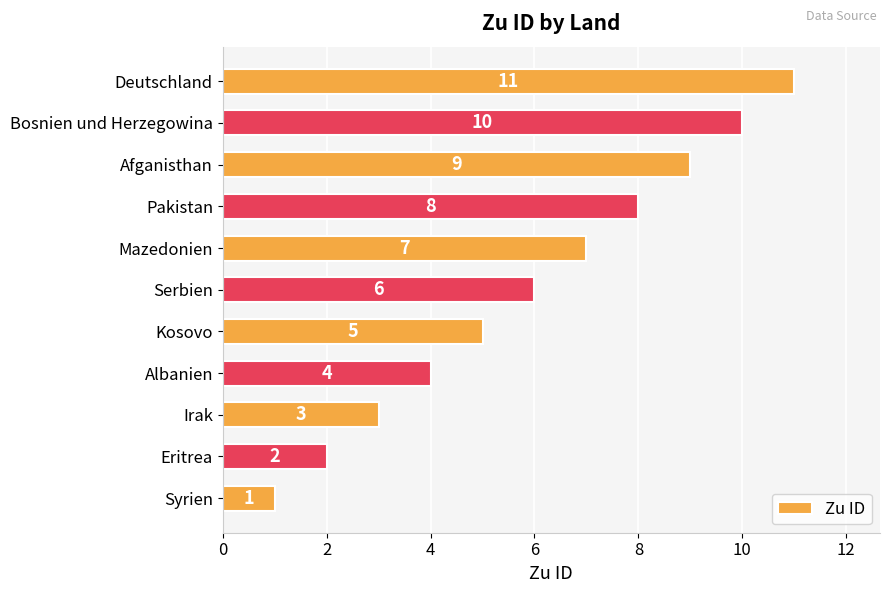

What is the minimum value shown in the chart?

1